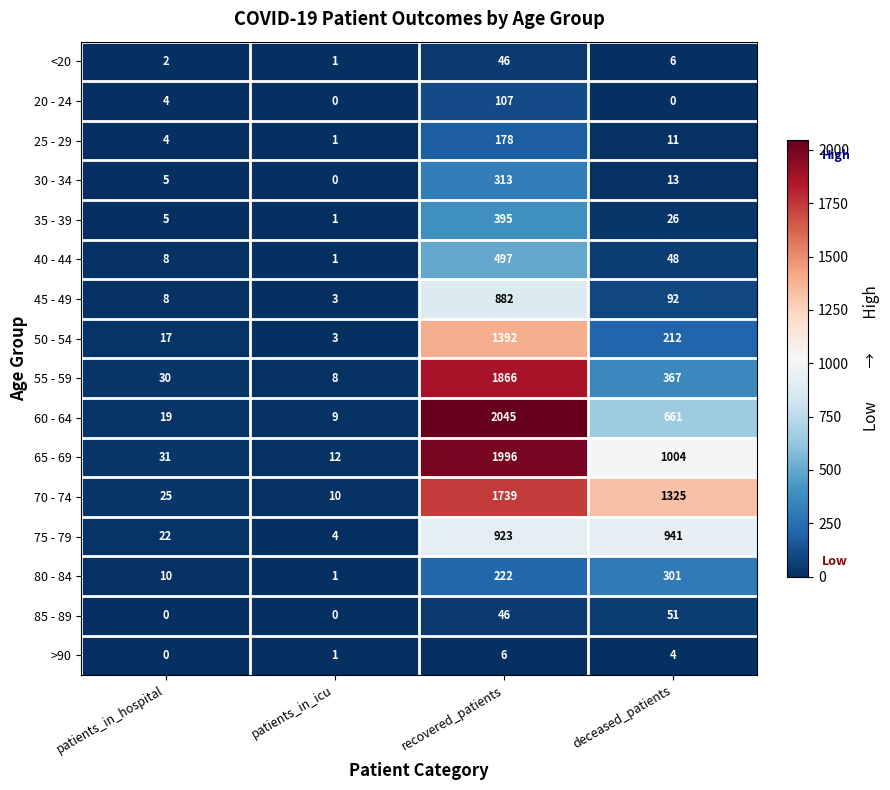

What is the total value across all series at patients_in_hospital?

190